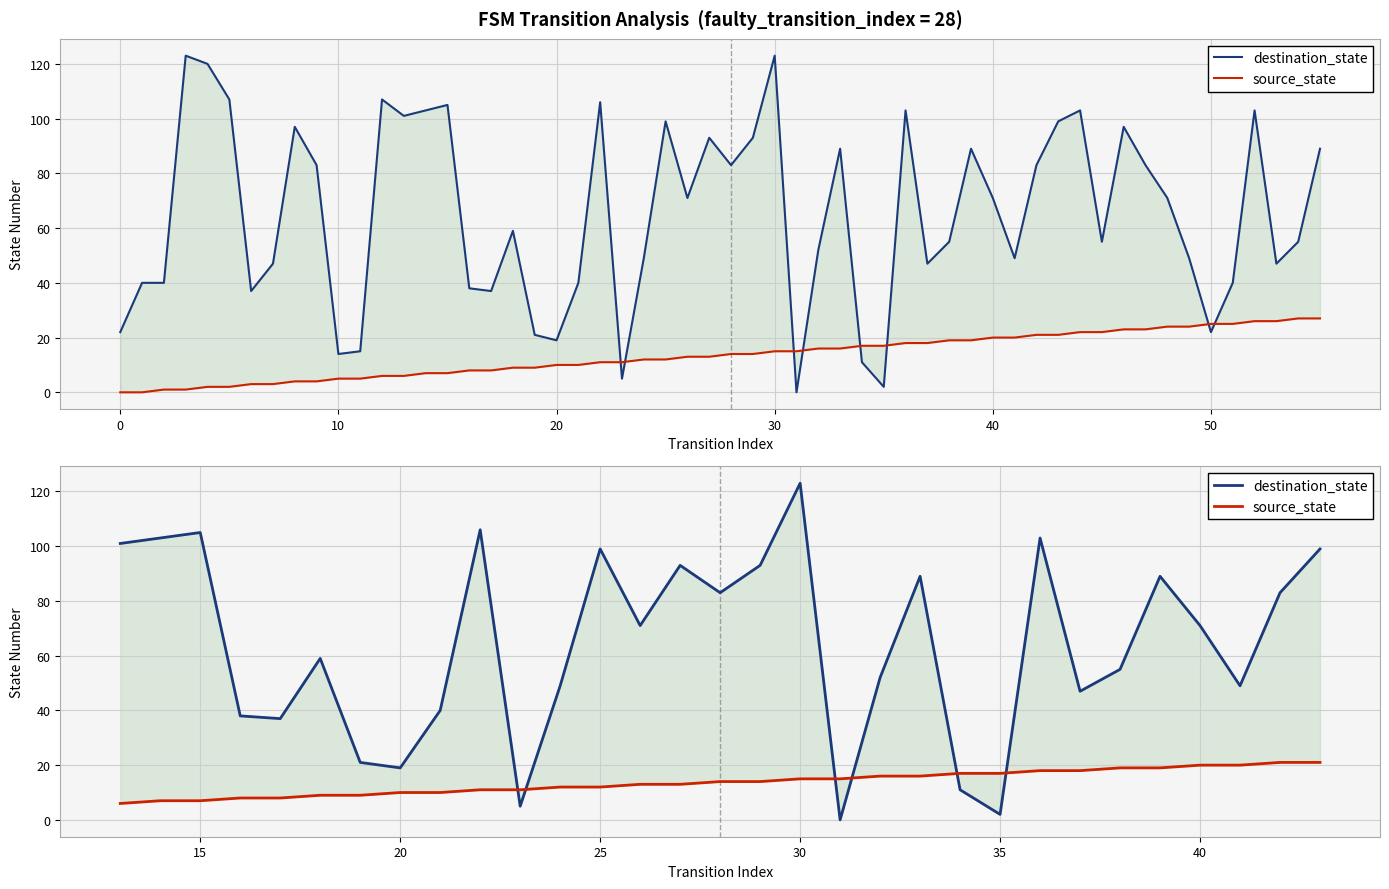

How many distinct data groups are displayed?

2